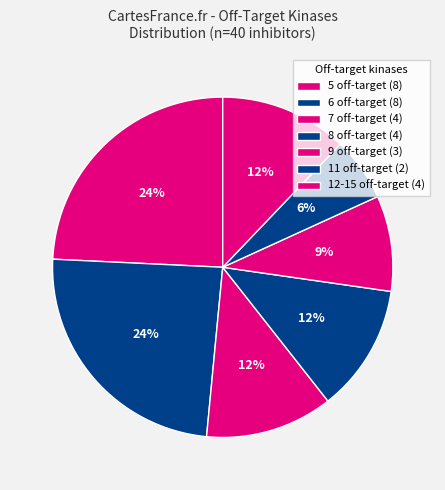

The 5 off-target slice represents 30% of the pie. True or false?

False